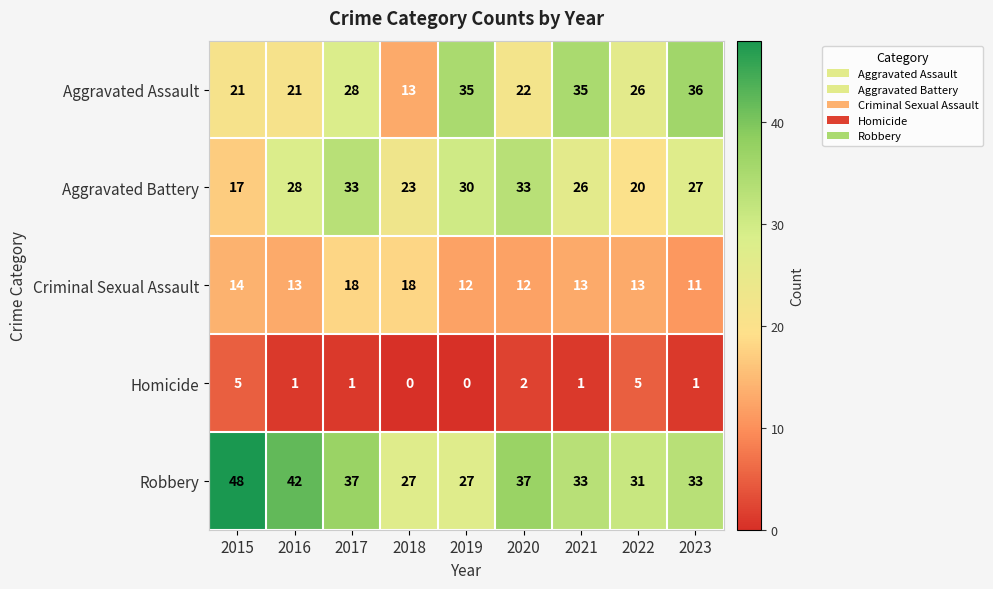

What is the sum of all Aggravated Assault values?

237